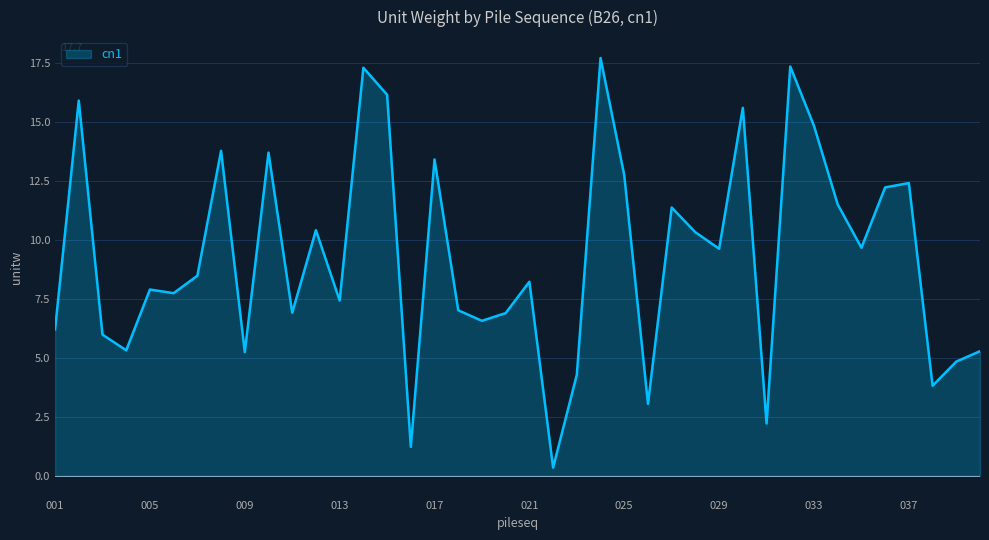

Count the number of values greater than 8.

21